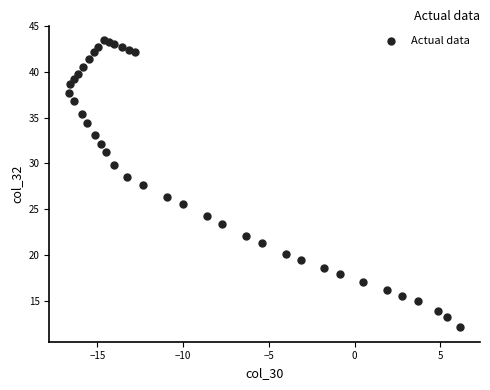

What is the range of Y values (max minus min)?

31.3